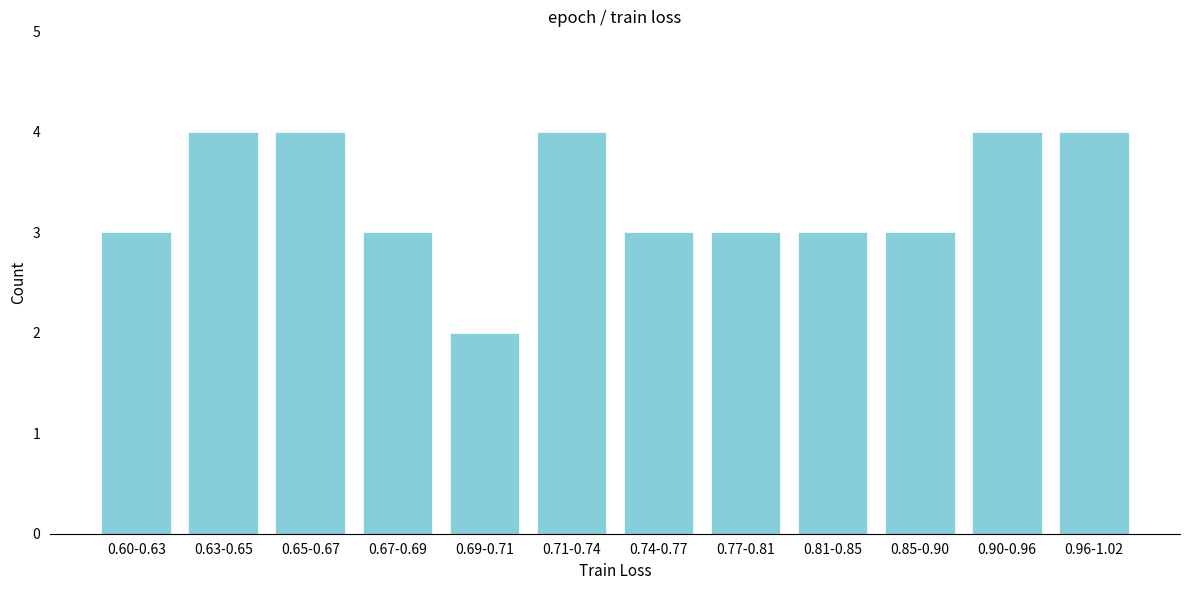

Reading left to right, transcribe all the data shown in this chart.

0.60-0.63=3	0.63-0.65=4	0.65-0.67=4	0.67-0.69=3	0.69-0.71=2	0.71-0.74=4	0.74-0.77=3	0.77-0.81=3	0.81-0.85=3	0.85-0.90=3	0.90-0.96=4	0.96-1.02=4